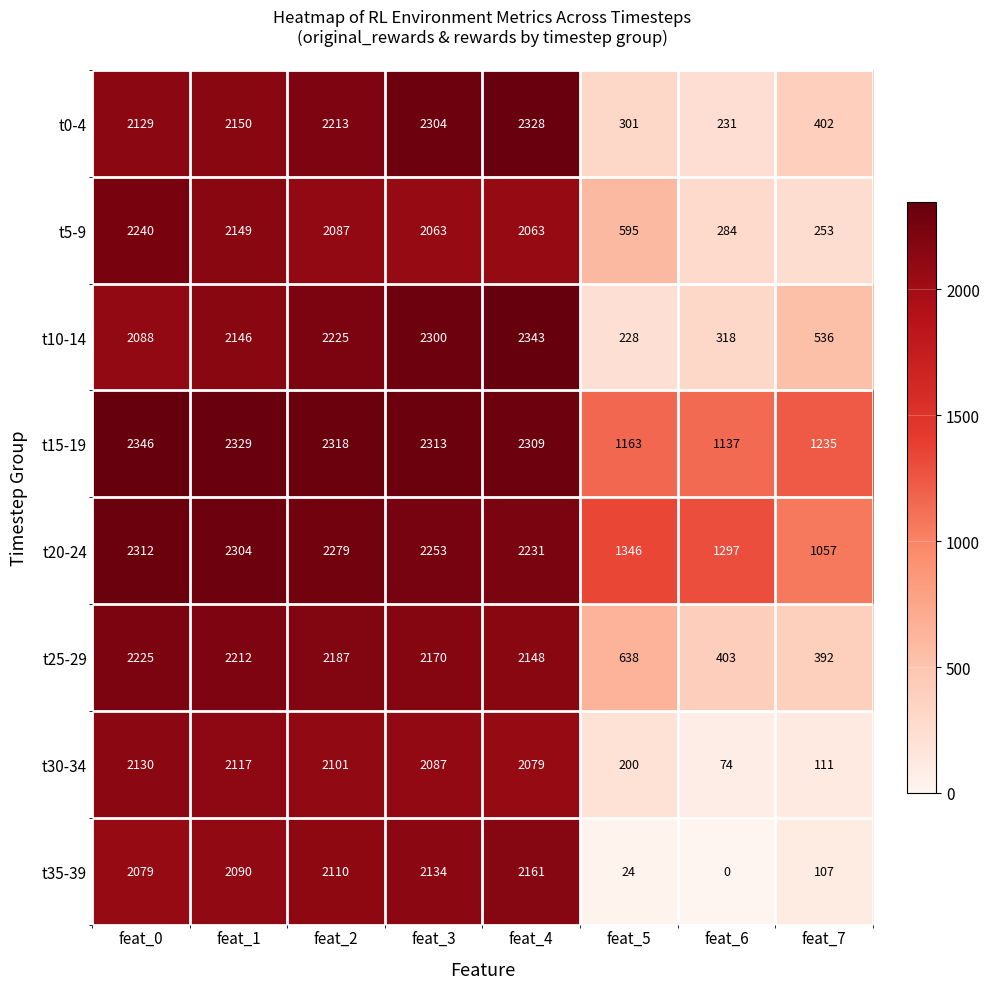

At how many categories does at least one series exceed 2076?

5